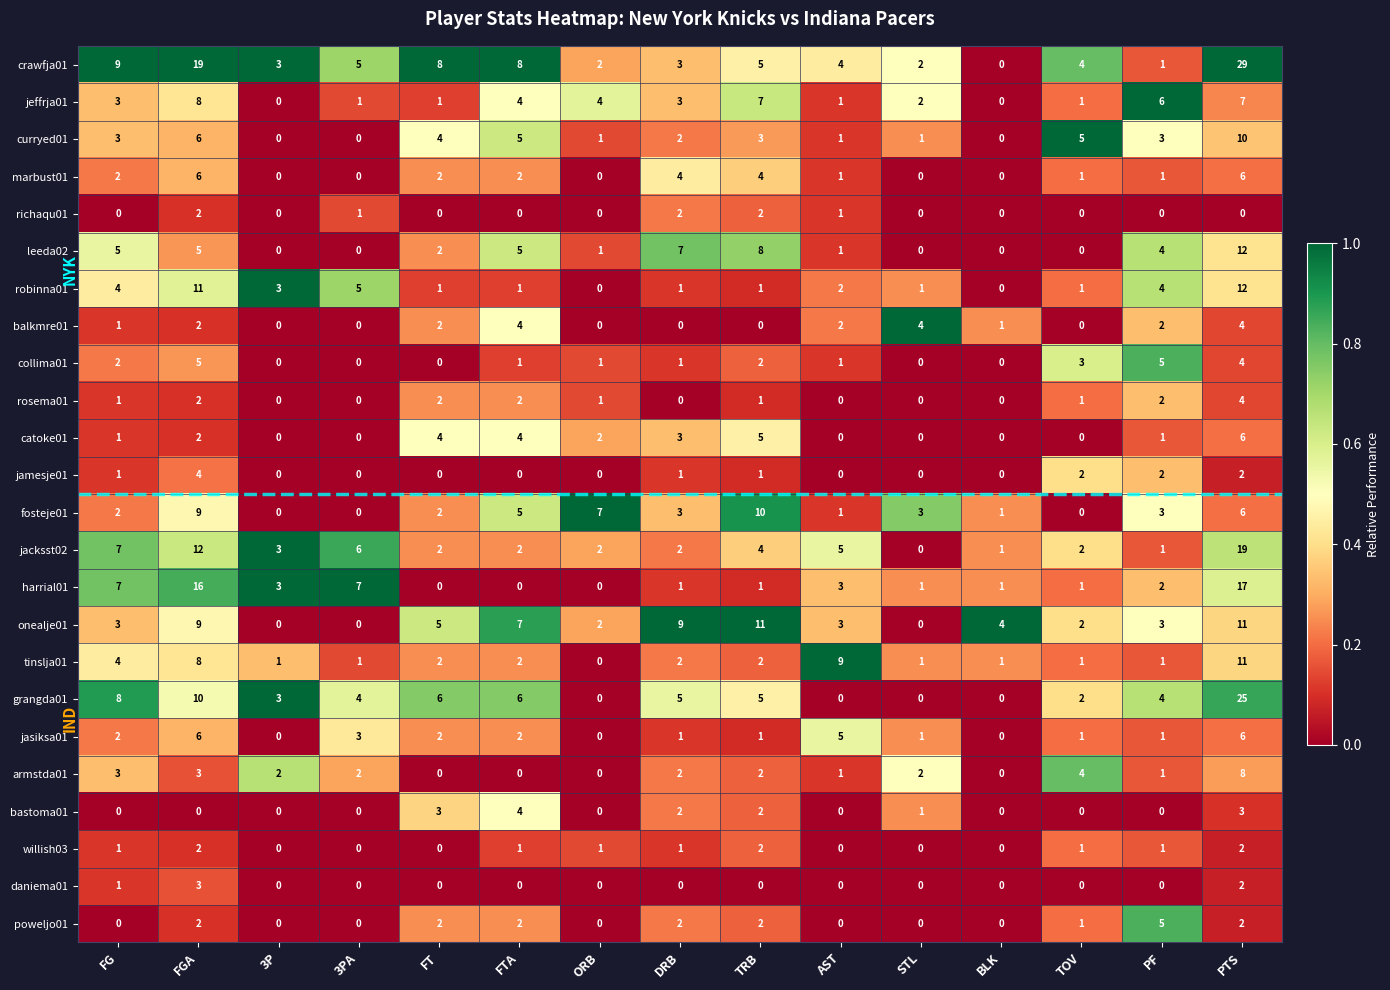

The daniema01 series shows 0 at FTA. True or false?

True